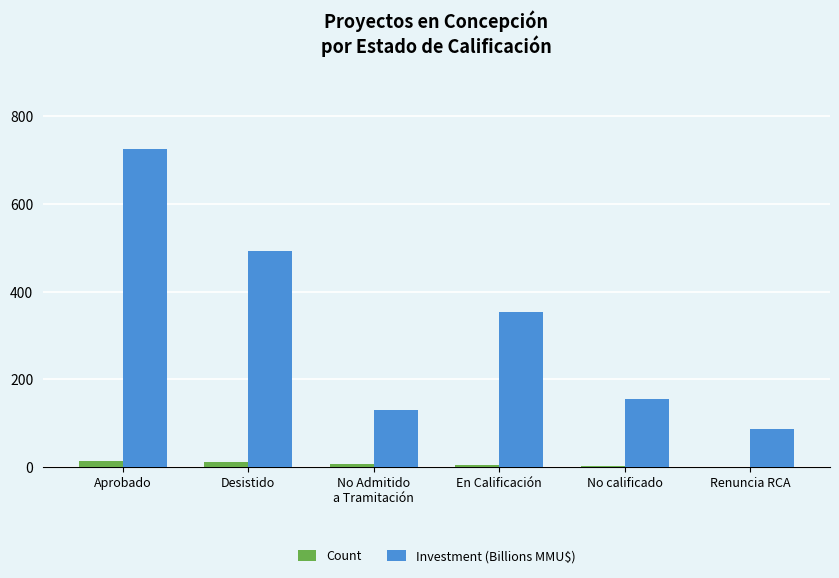

The value of Count at Aprobado is 14.0. True or false?

True